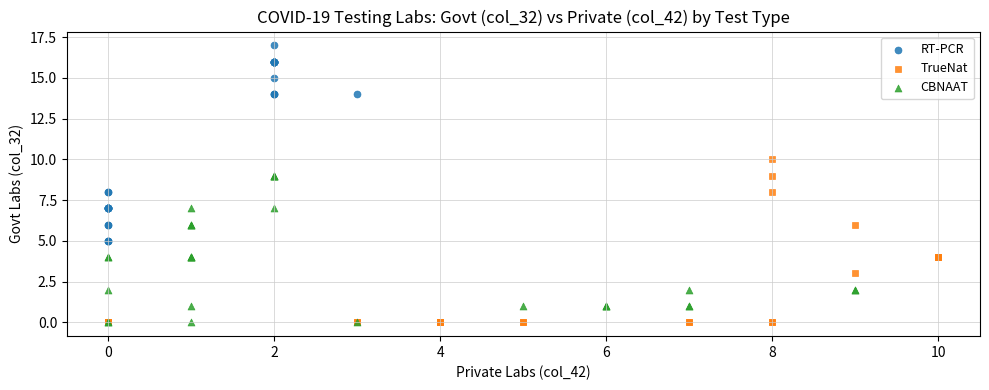

What are all the series names shown in the legend?

RT-PCR, TrueNat, CBNAAT